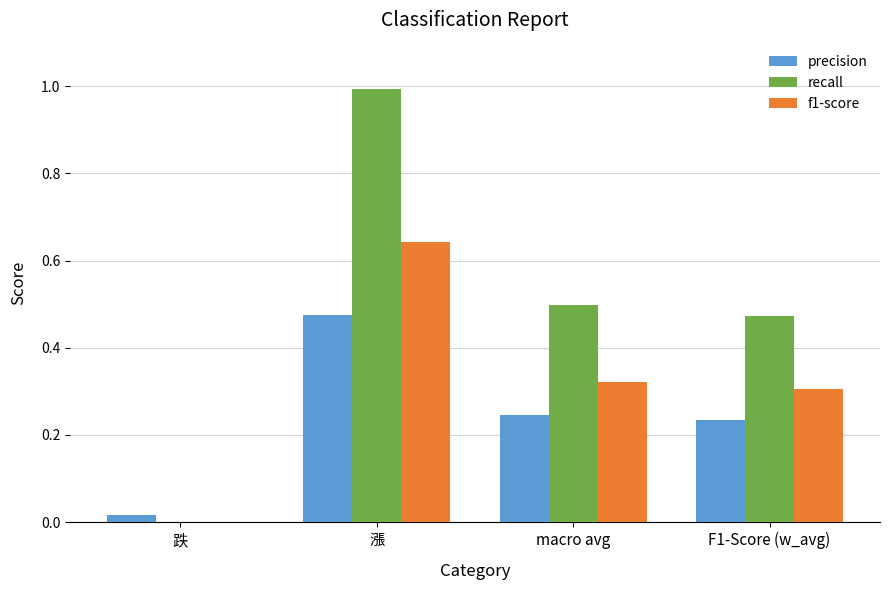

What is the total value across all series at 漲?

2.1